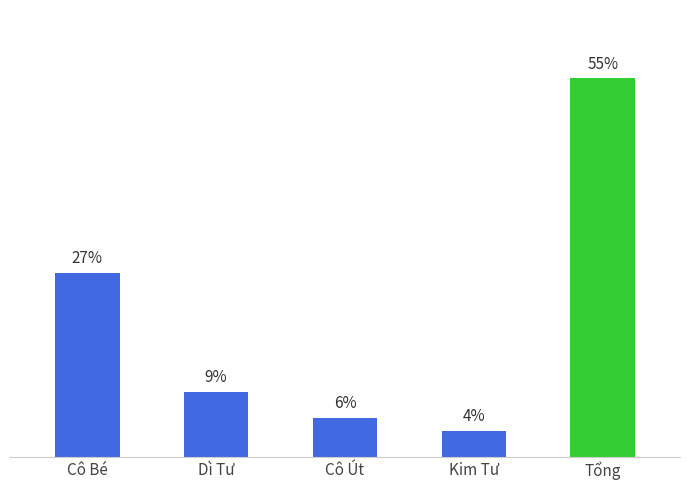

Are the bars horizontal?

No